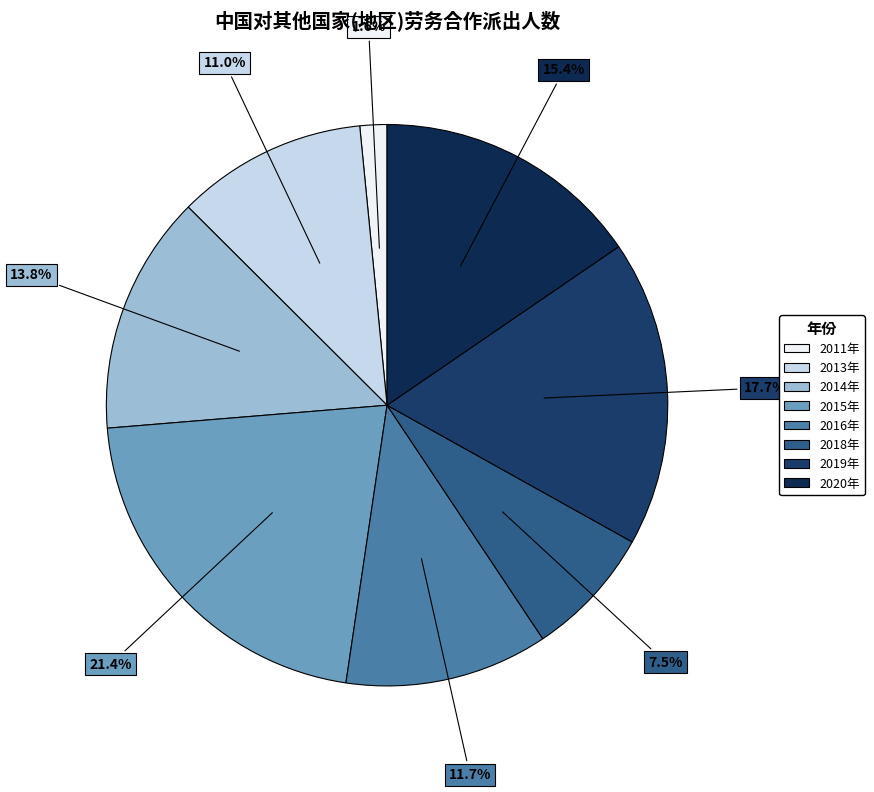

Does 2016年 represent more than half of the total?

No